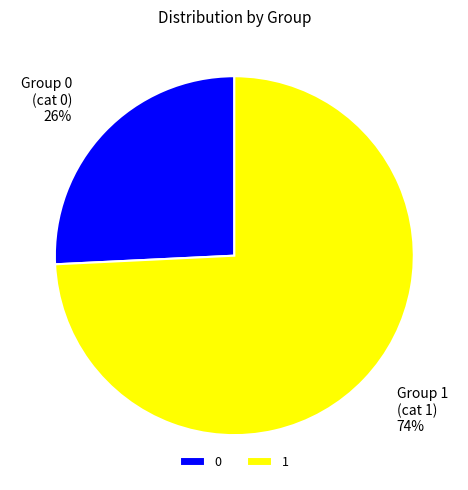

True or false: 1 accounts for 74% of the total.

True